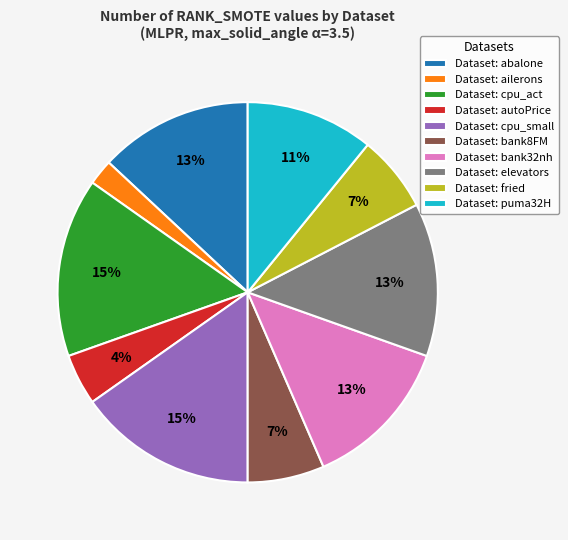

The Dataset: autoPrice slice represents 4% of the pie. True or false?

True